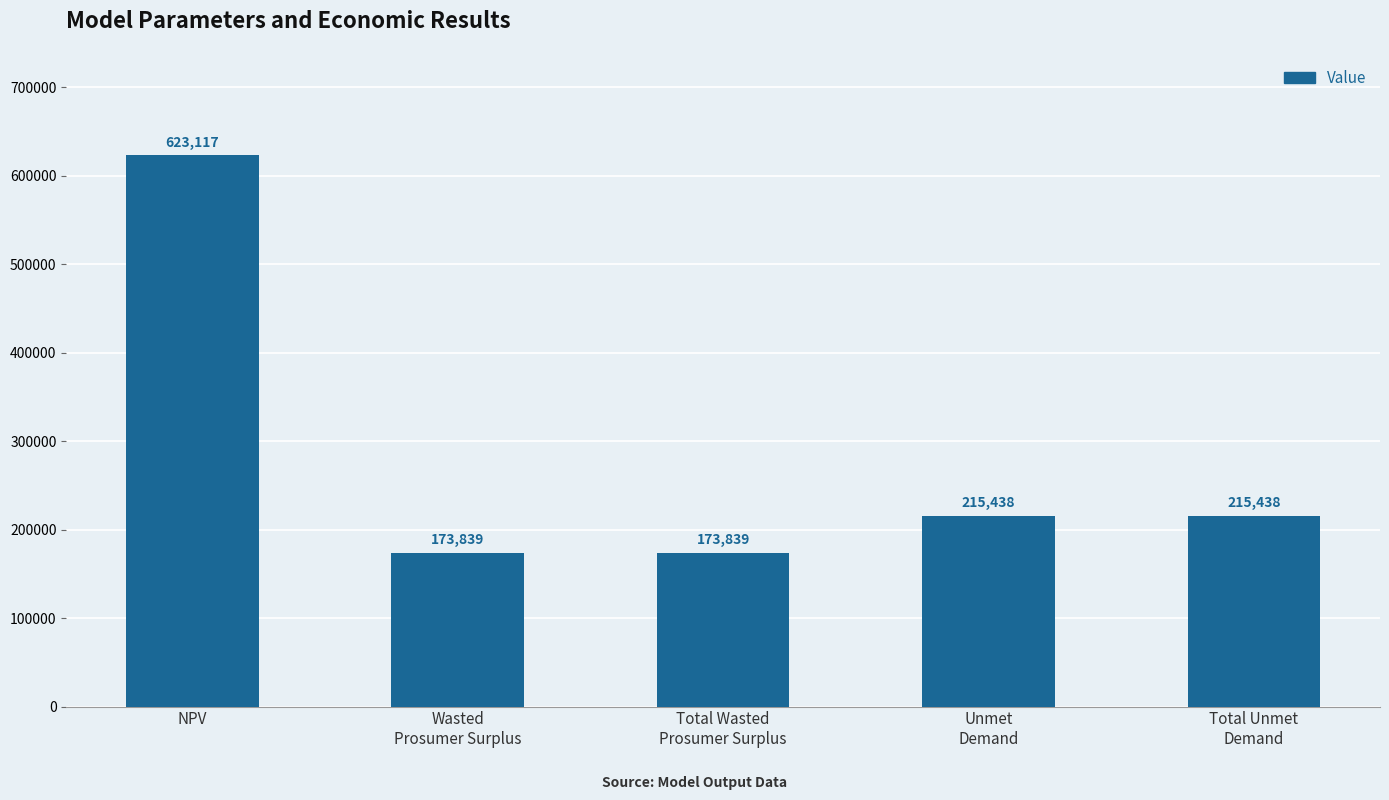

True or false: the data shows 215437.6 at Total Unmet
Demand.

True